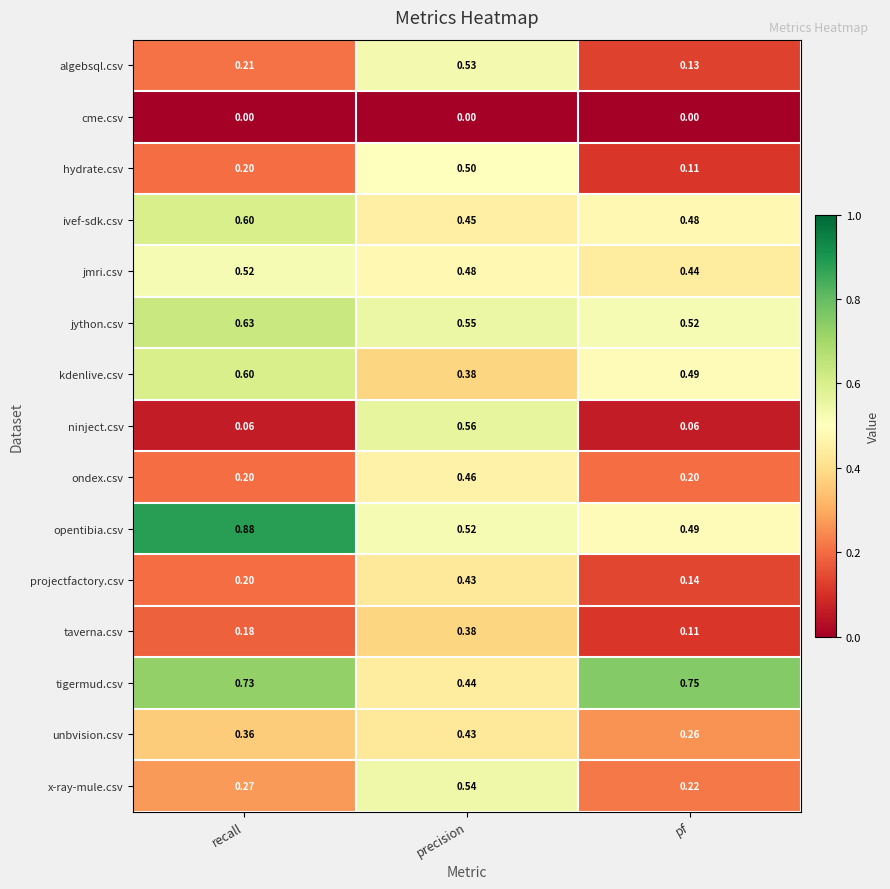

Which label corresponds to the largest value in the chart?

recall